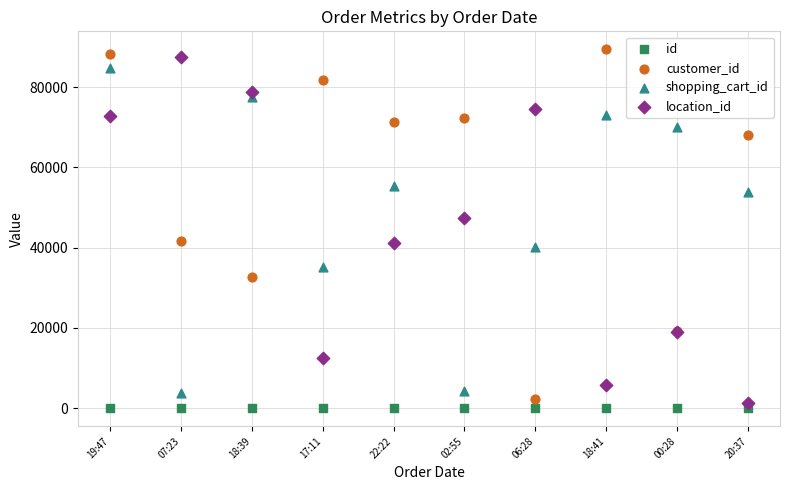

What are all the series names shown in the legend?

id, customer_id, shopping_cart_id, location_id